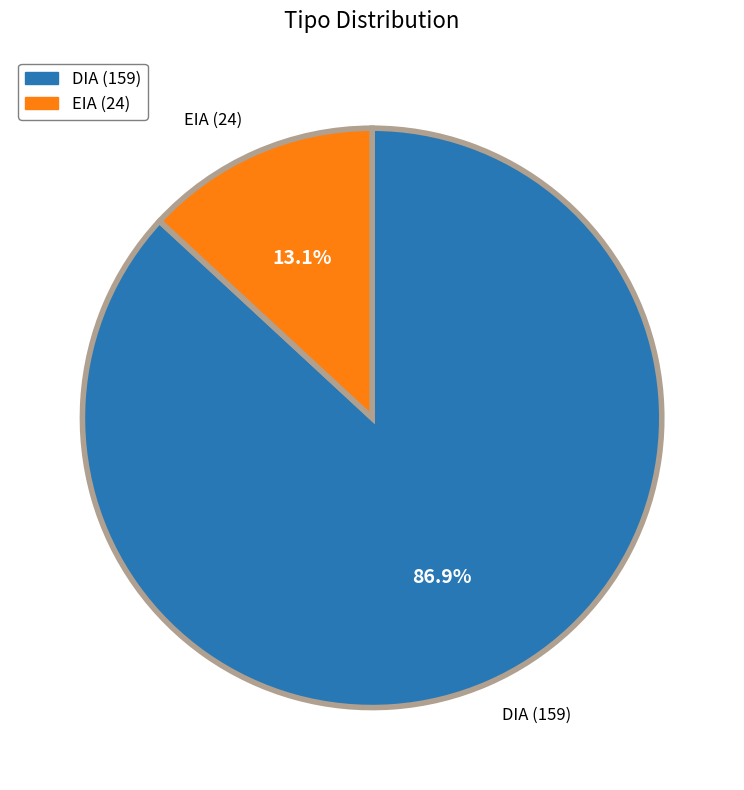

What is the smallest slice in the pie chart?

EIA